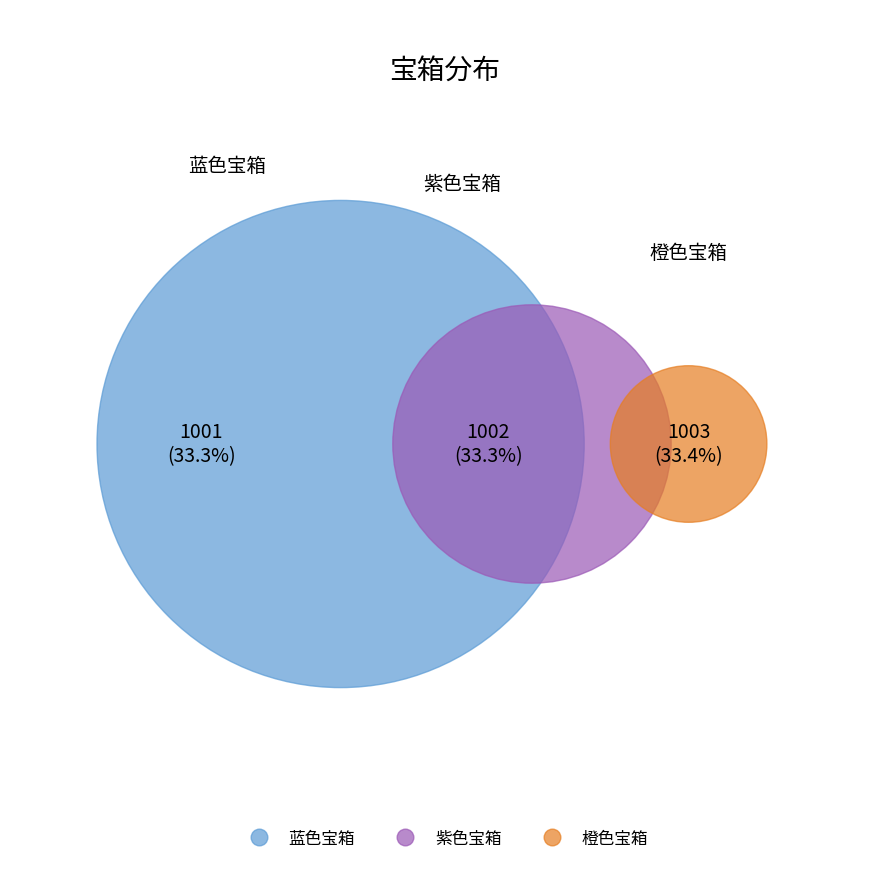

What percentage do 紫色宝箱 and 蓝色宝箱 together represent?

66.6%